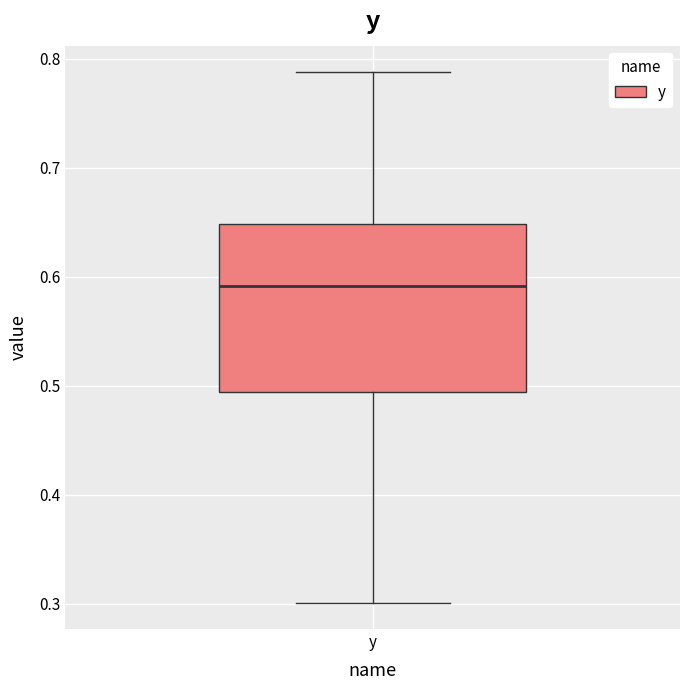

Transcribe this box plot: give where the median line is, the range the box spans, and where the two whiskers end, as read against the y-axis. The values are not printed on the chart, so give them approximately, as read against the axis.

median 0.59, box 0.49 to 0.65, whiskers 0.30 to 0.79